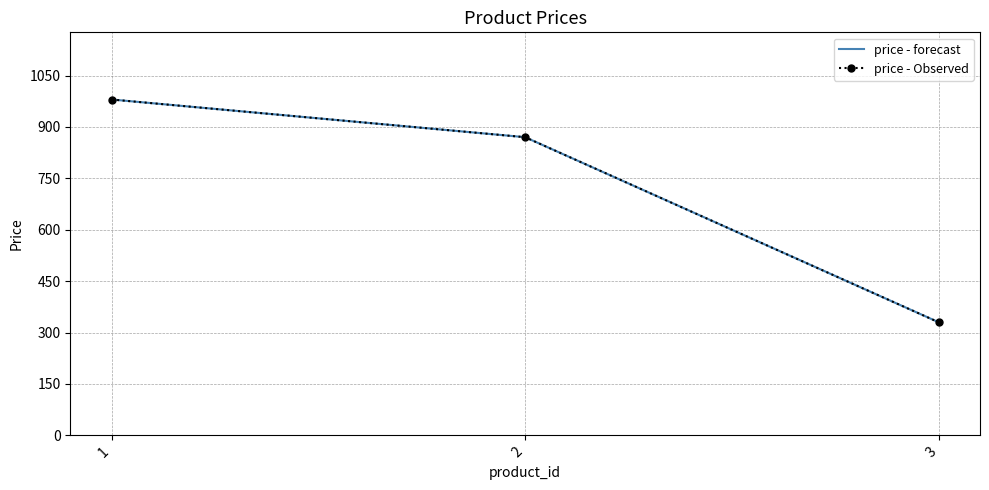

What are all the series names shown in the legend?

price - forecast, price - Observed